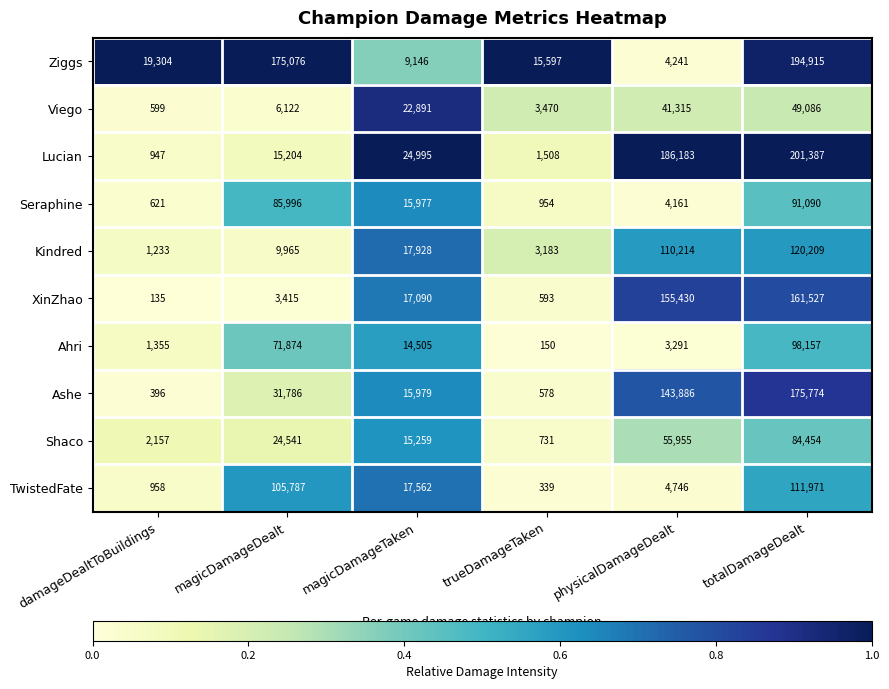

What is the total value across all series at damageDealtToBuildings?

27705